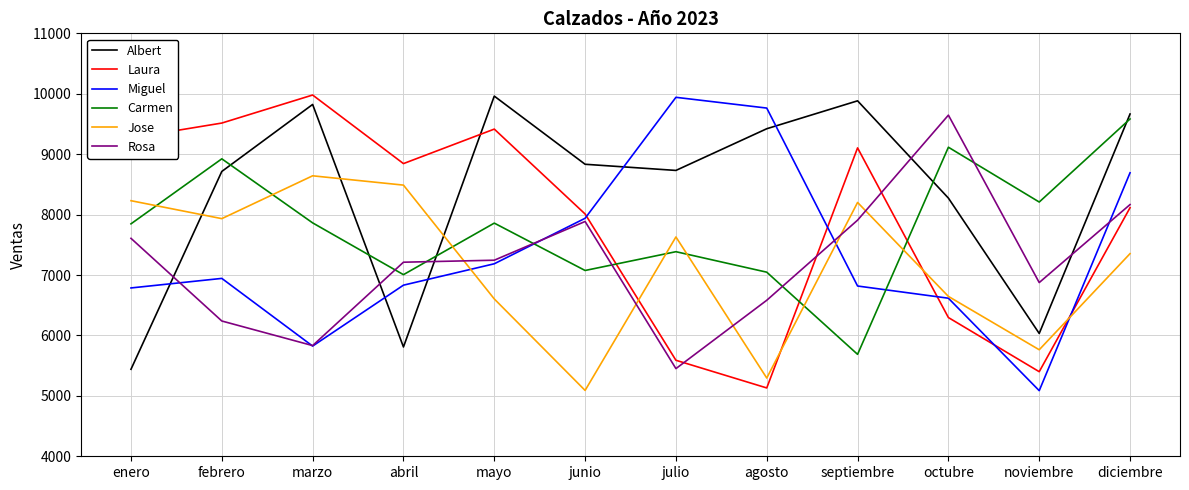

What is the difference between the maximum and minimum values in the Rosa series?

4195